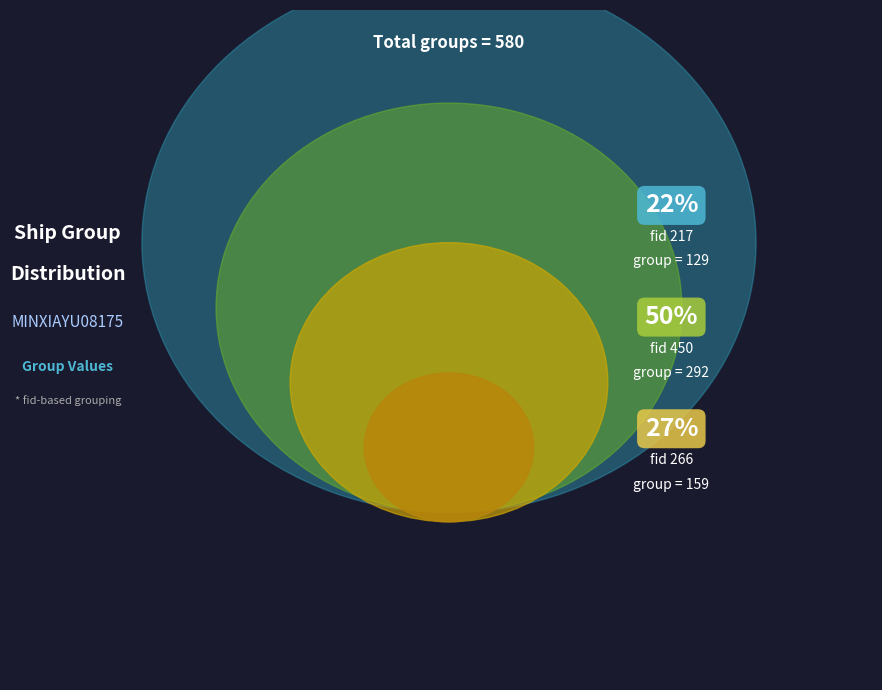

To the nearest percent, what percentage of the pie is 217?

22%